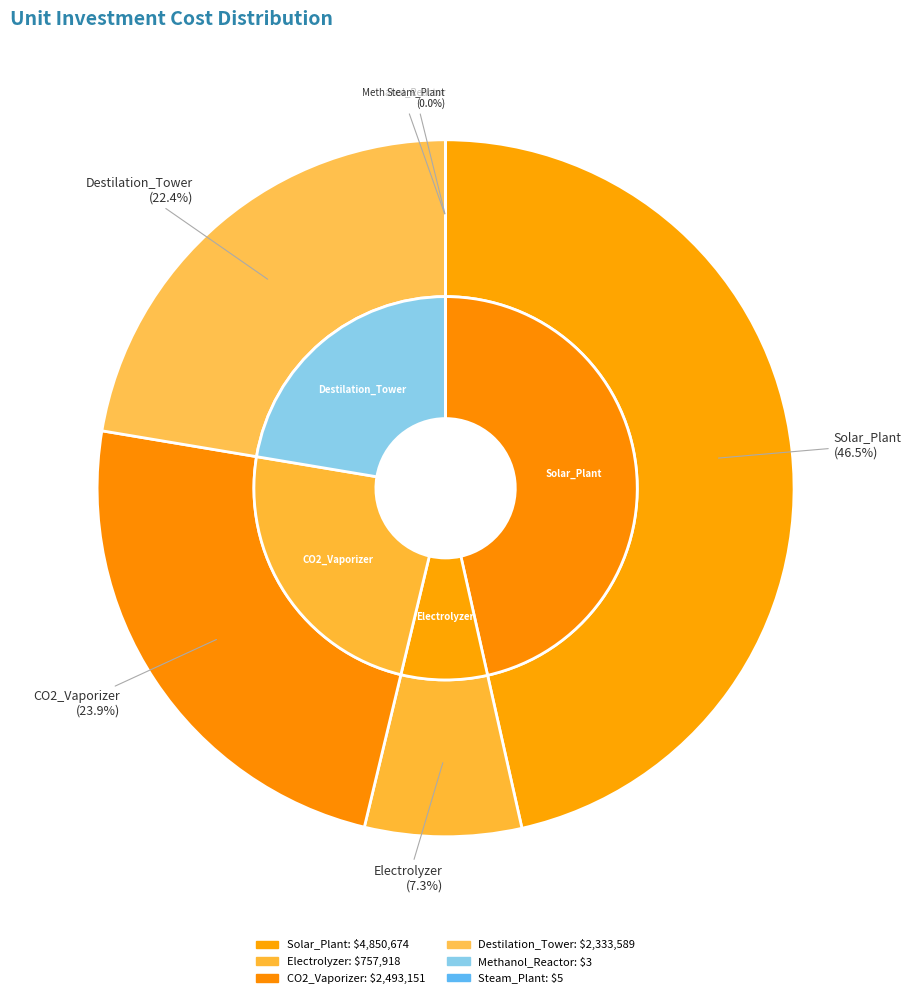

Rank the categories by value from lowest to highest.

Methanol_Reactor, Steam_Plant, Electrolyzer, Destilation_Tower, CO2_Vaporizer, Solar_Plant